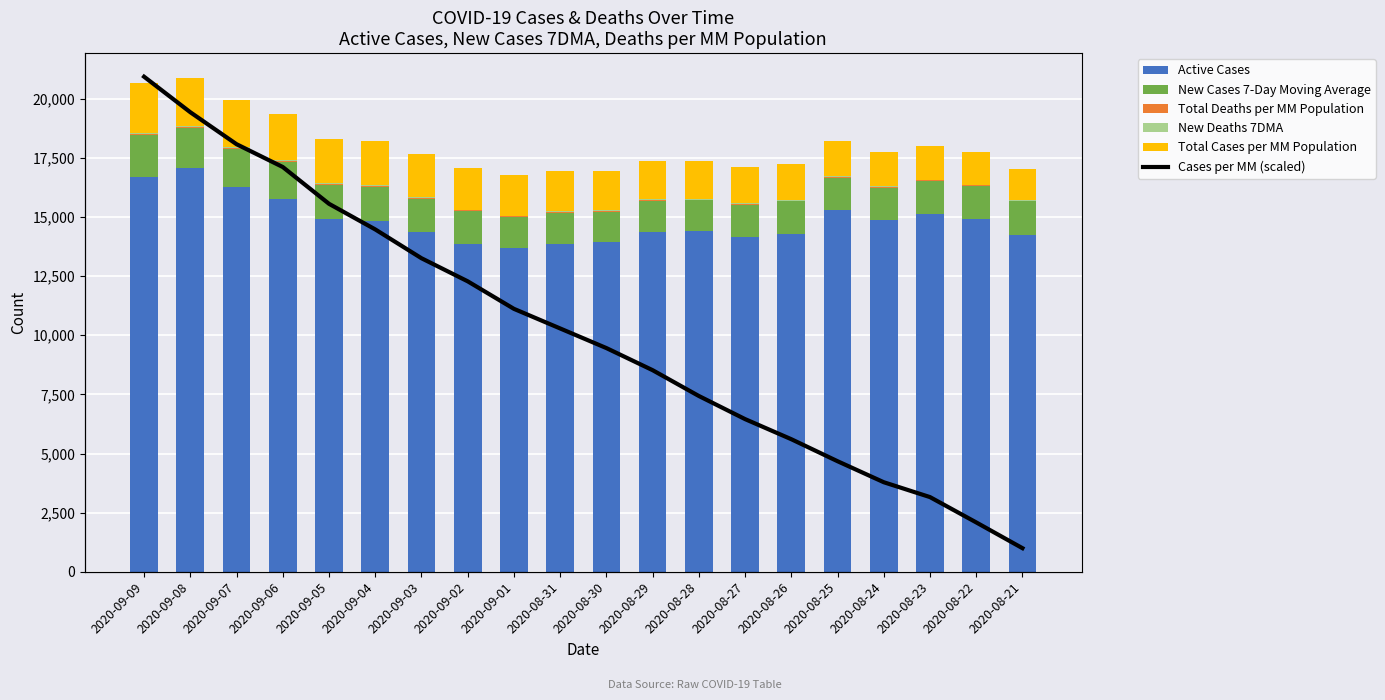

What is the label of the 5th bar from the right?

2020-08-25